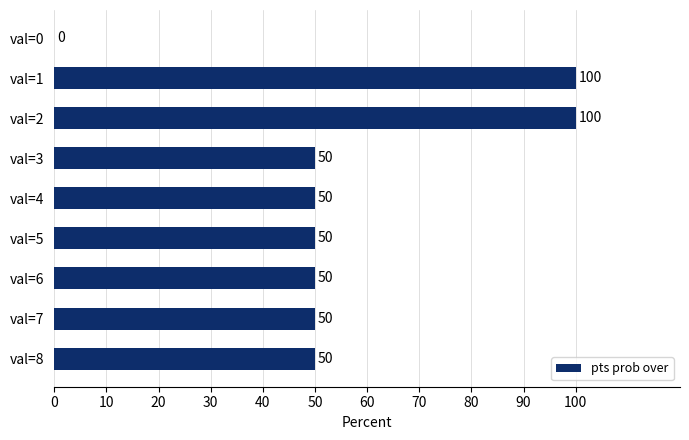

Is it true that the value at val=5 is 34?

False